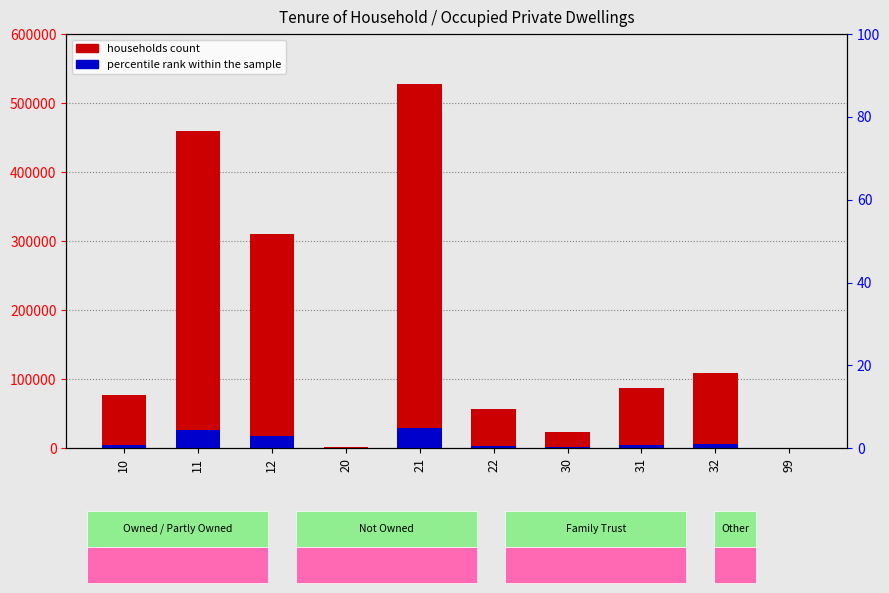

Which series has the largest range (max minus min)?

households count